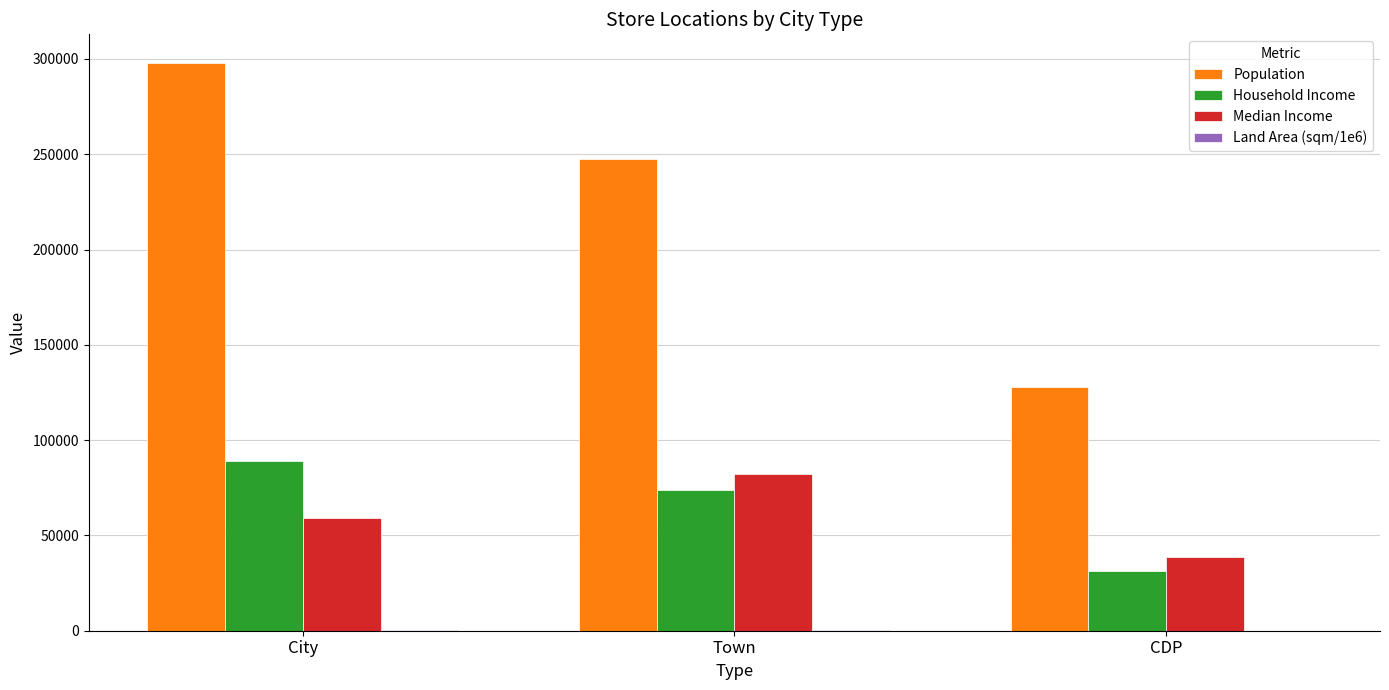

What is the spread (max minus min) of values at City?

297780